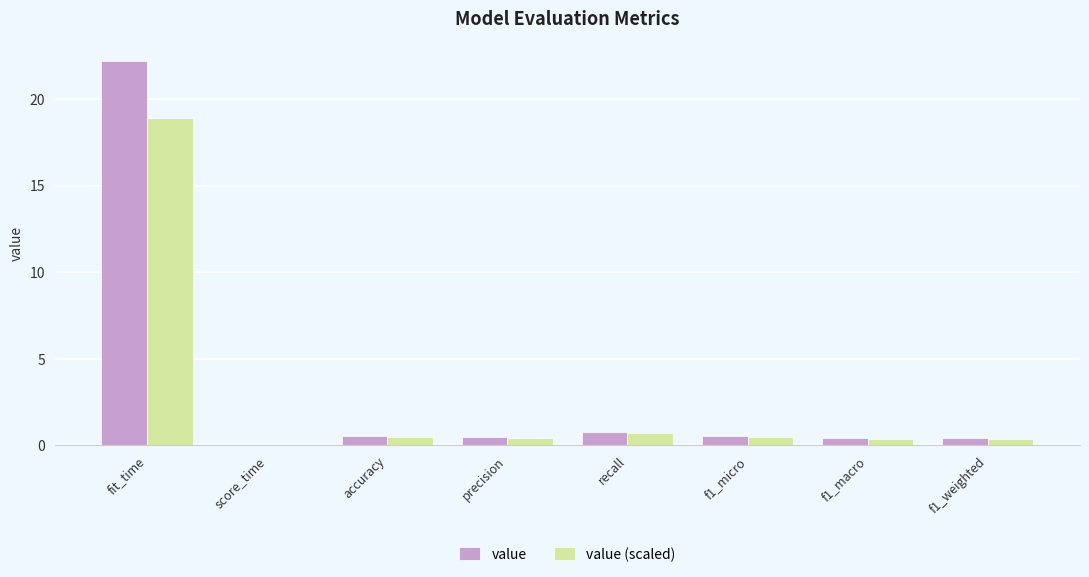

How many groups of bars are there?

8